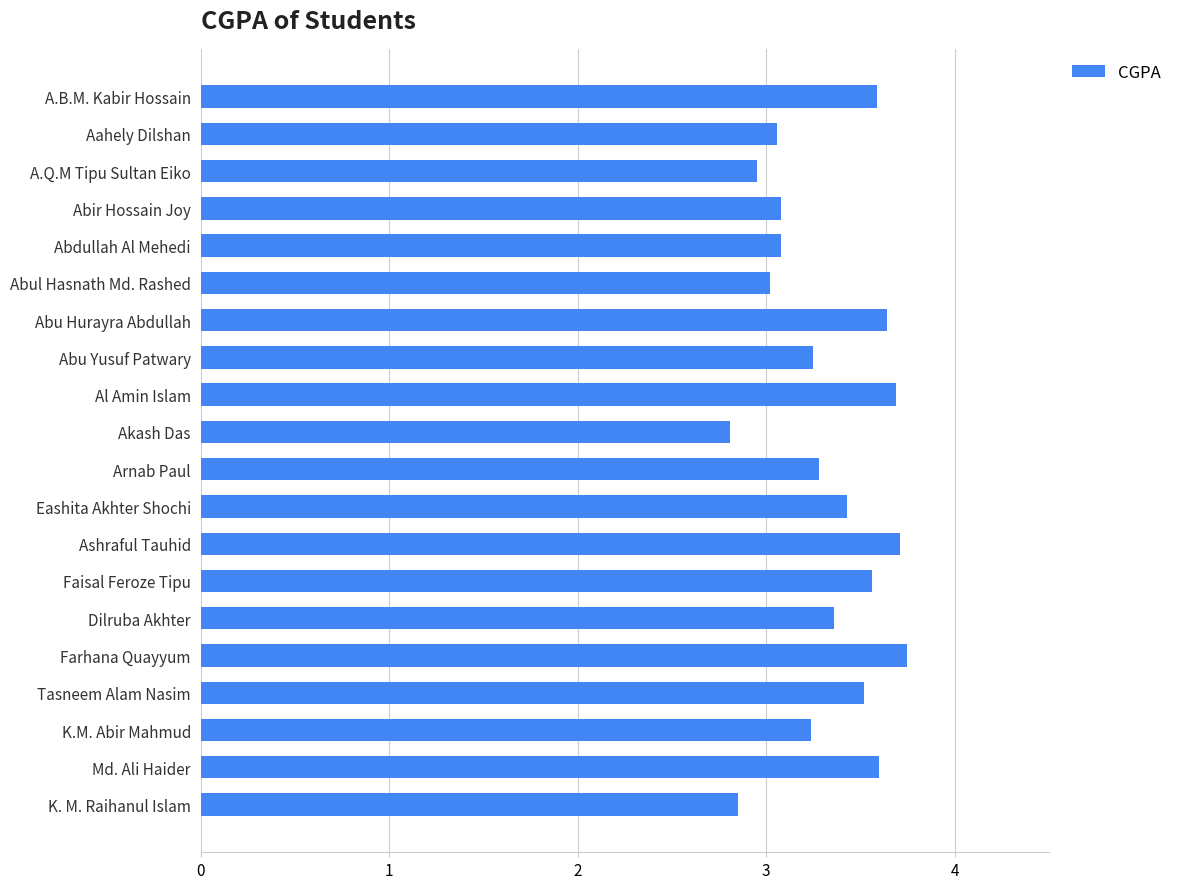

The value at Tasneem Alam Nasim is 1.7. True or false?

False